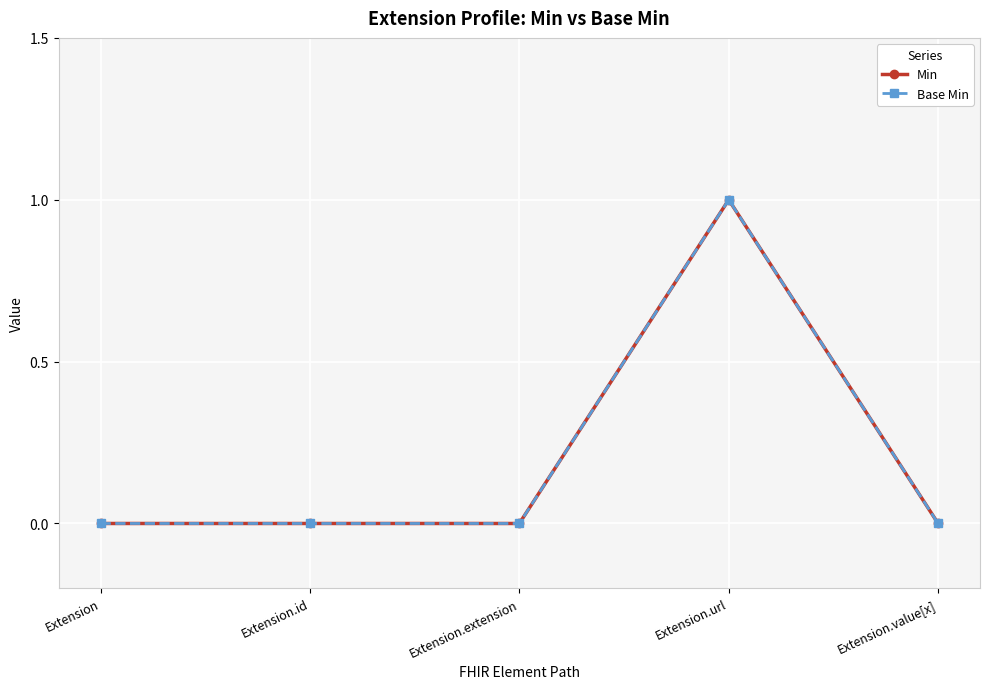

True or false: Base Min and Min intersect in this chart.

False